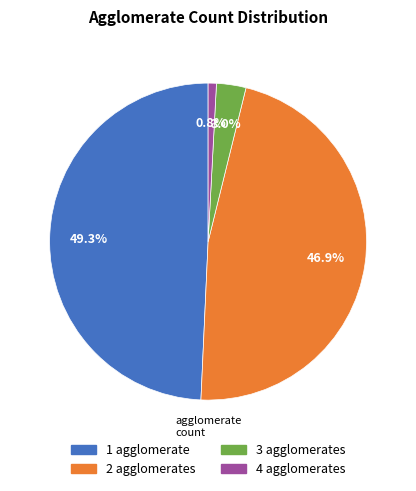

Combined, do 1 and 2 account for over 50%?

Yes